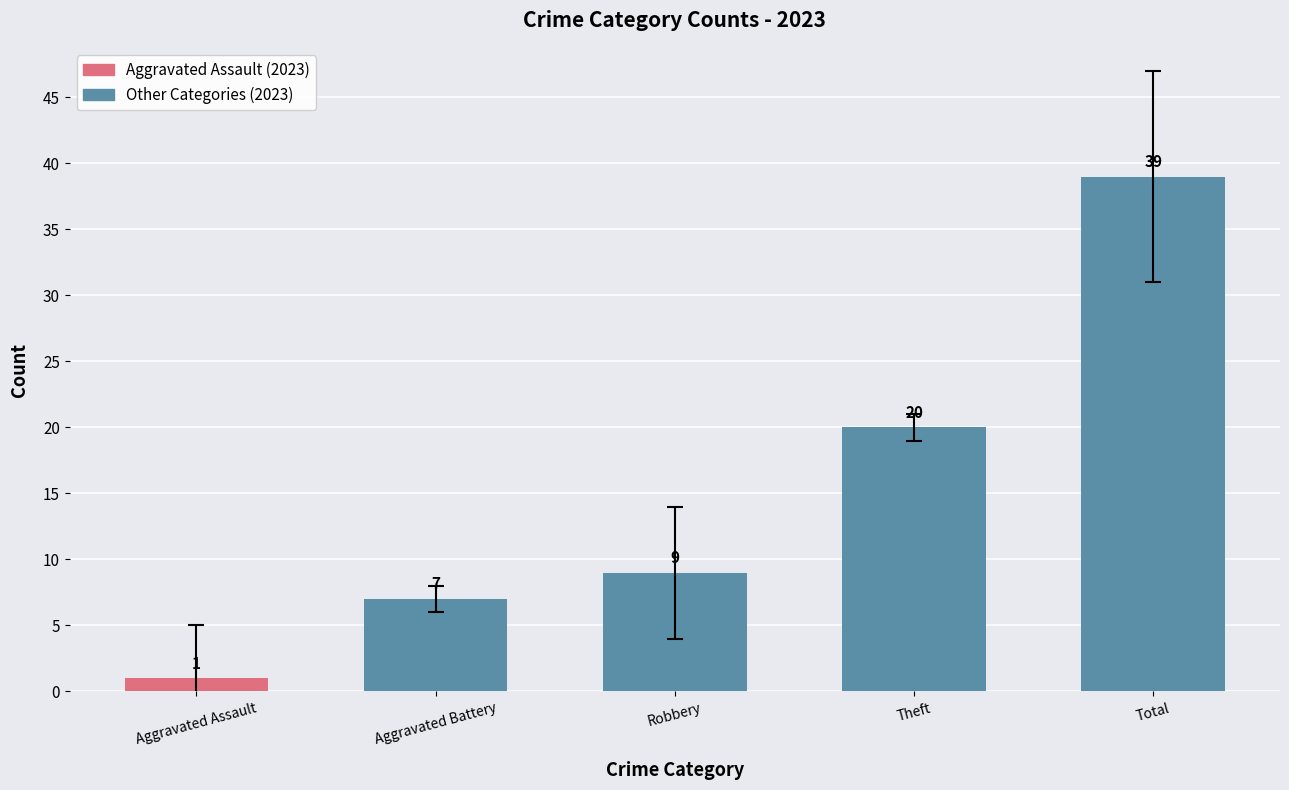

Does the chart contain any negative values?

No